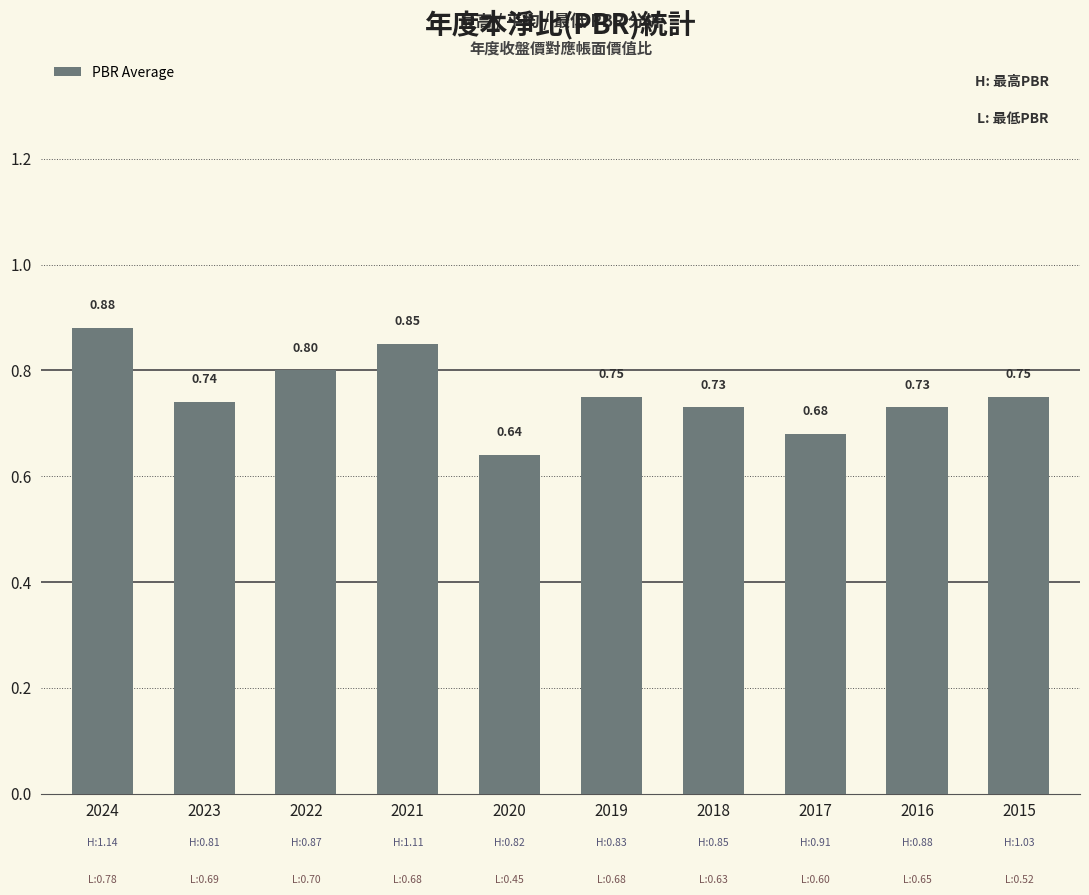

Between 2022 and 2019, which is larger?

2022